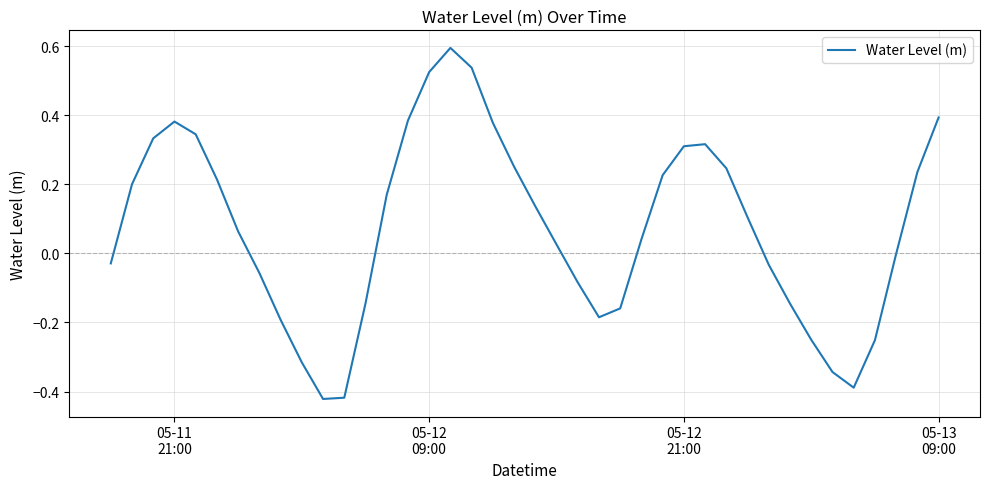

What is the difference between the maximum and minimum values?

1.0